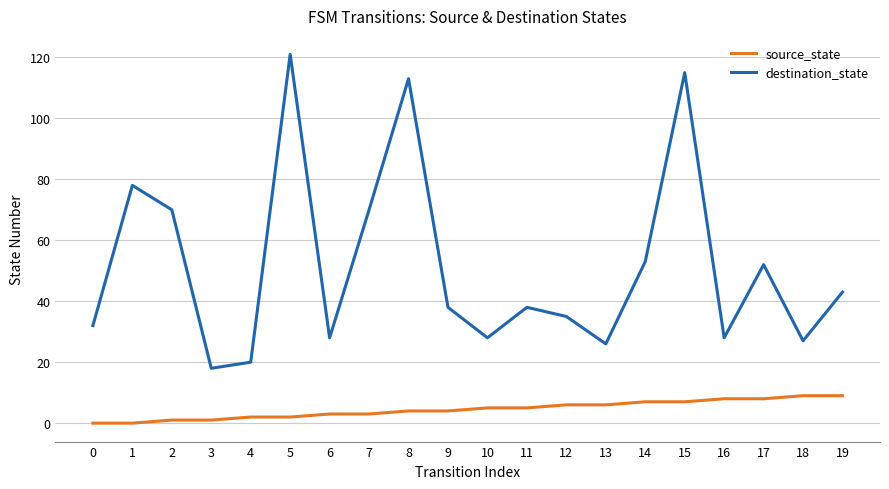

Rank the series at 13 from highest to lowest value.

destination_state, source_state